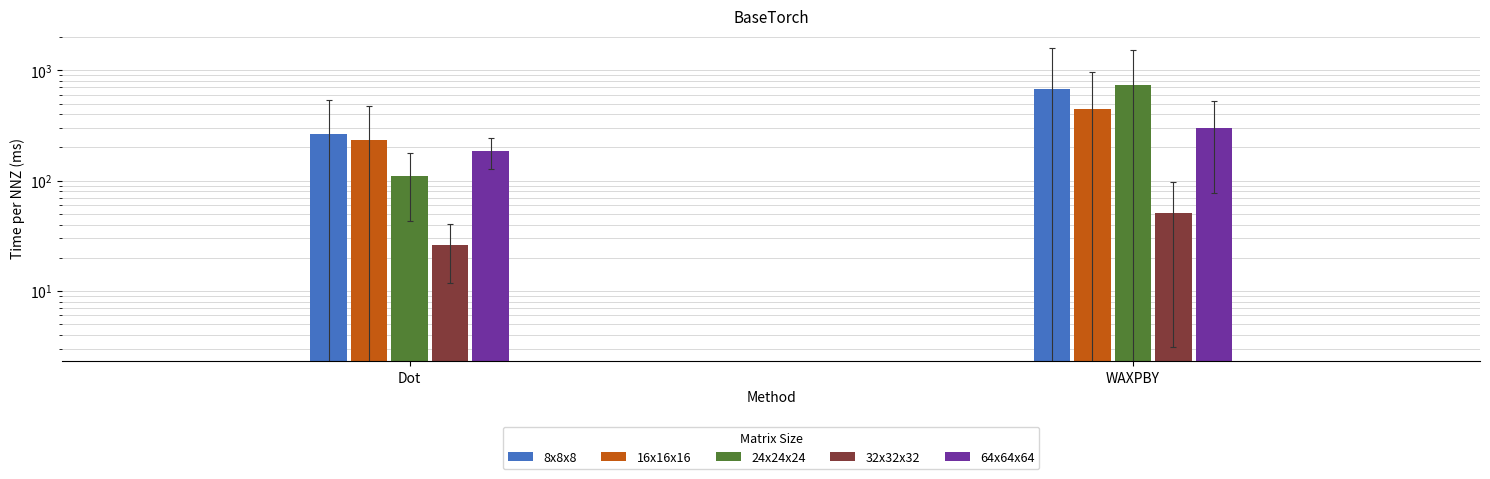

What is the lowest value of the 24x24x24 series?

110.0